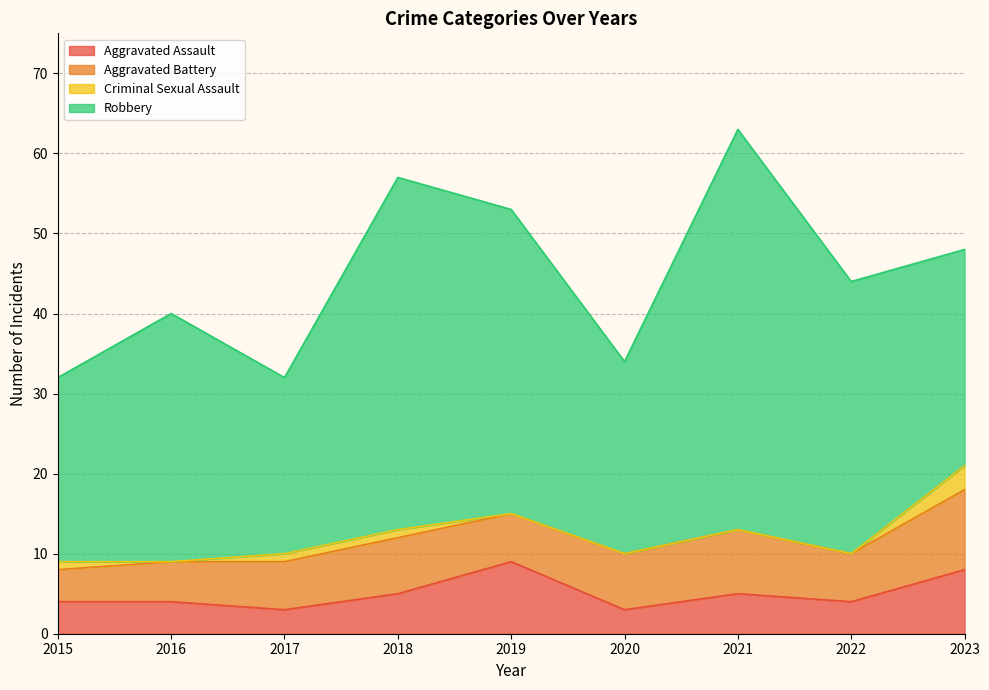

Which category has the highest value in the Criminal Sexual Assault series?

2023